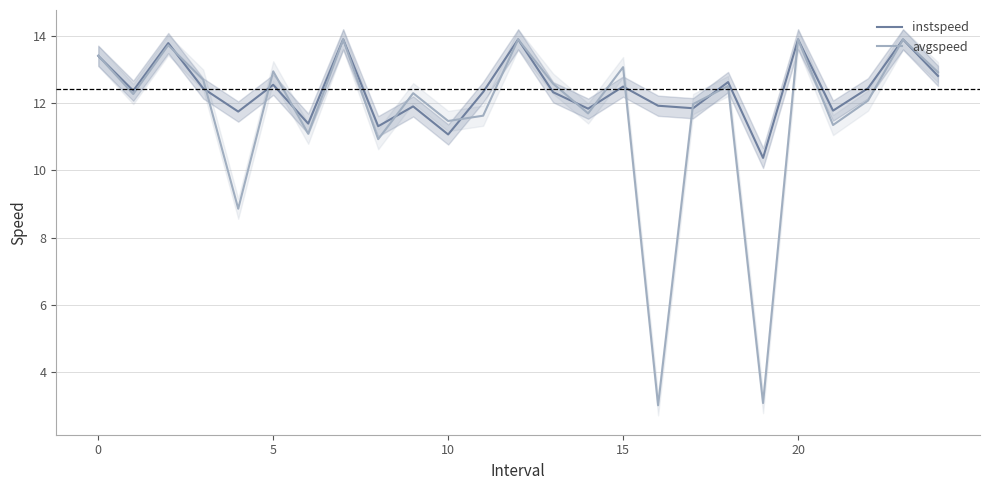

At which label does instspeed reach its peak?

7